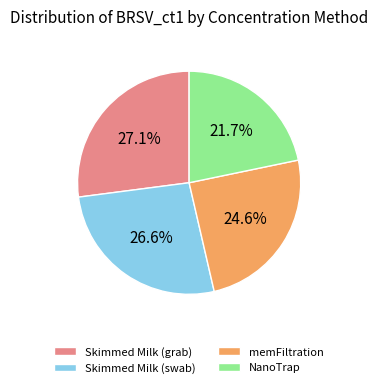

The Skimmed Milk (grab) slice represents 36% of the pie. True or false?

False